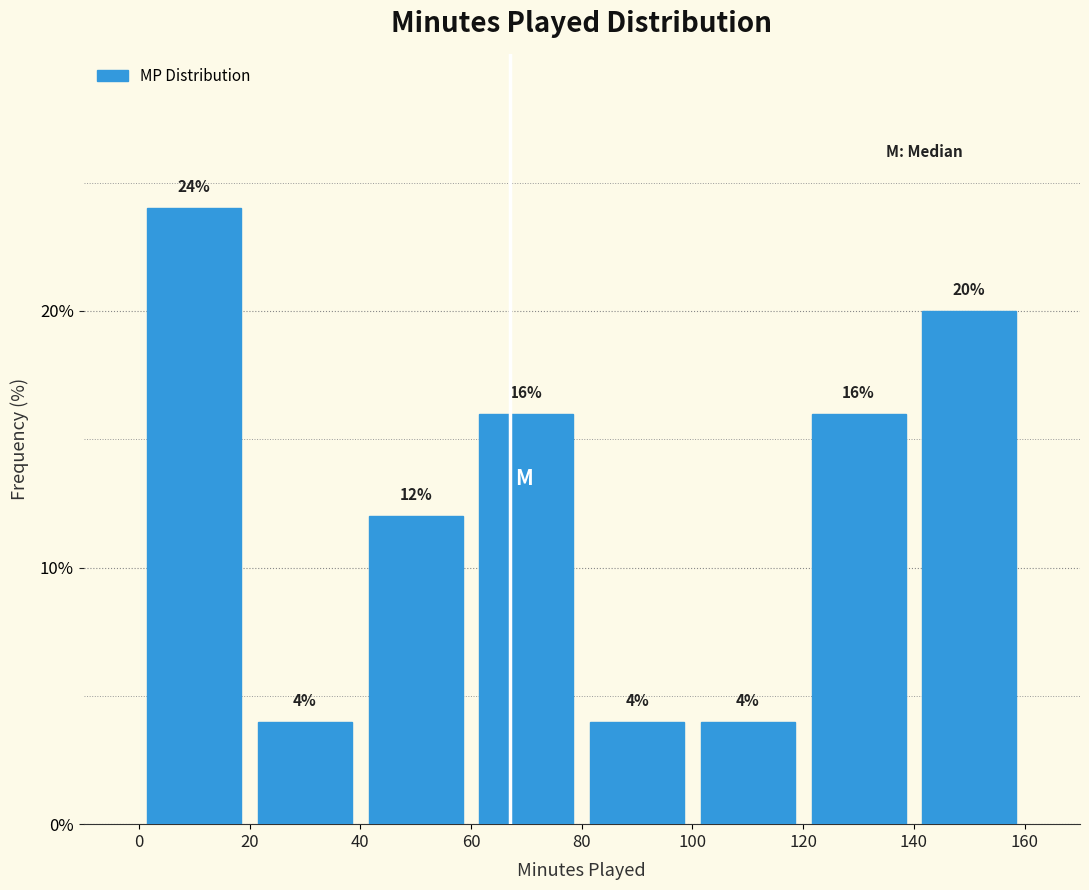

Which range on the x-axis has the tallest bar?

0 to 20